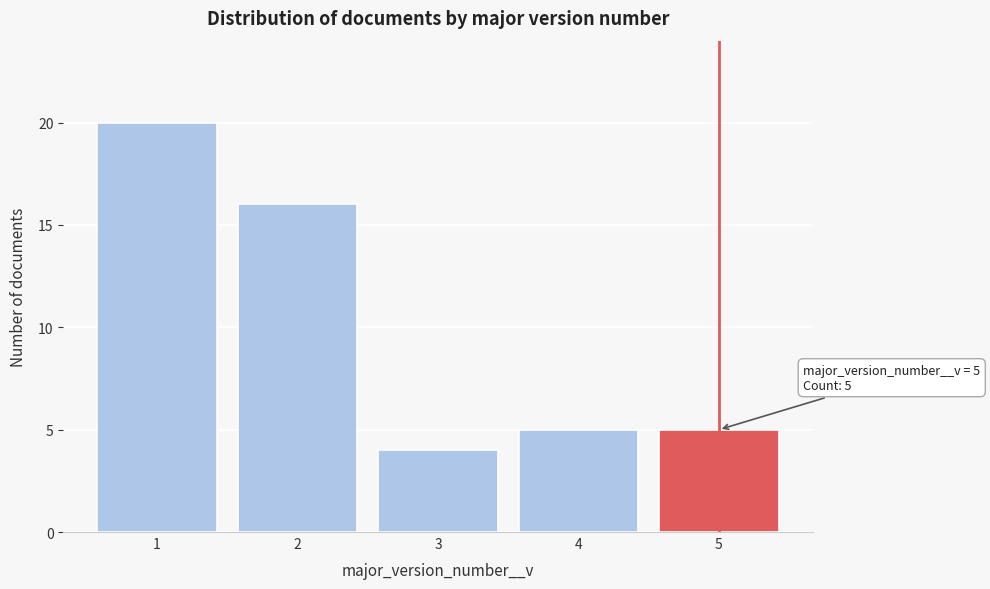

Reading left to right, transcribe all the data shown in this chart.

1=20	2=16	3=4	4=5	5=5